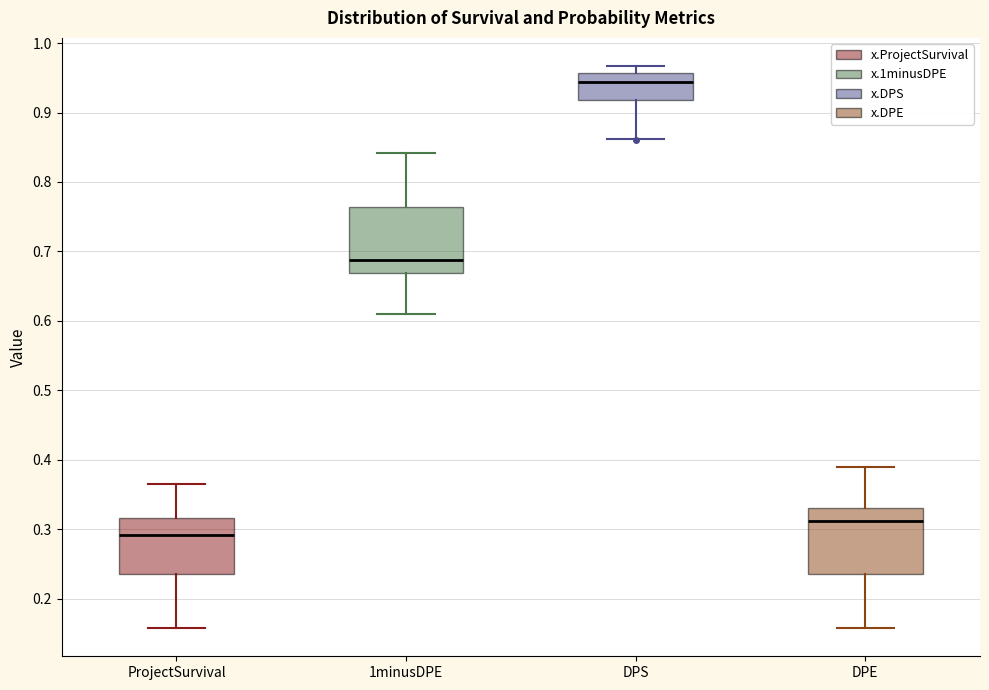

Which box has the lowest median line?

ProjectSurvival